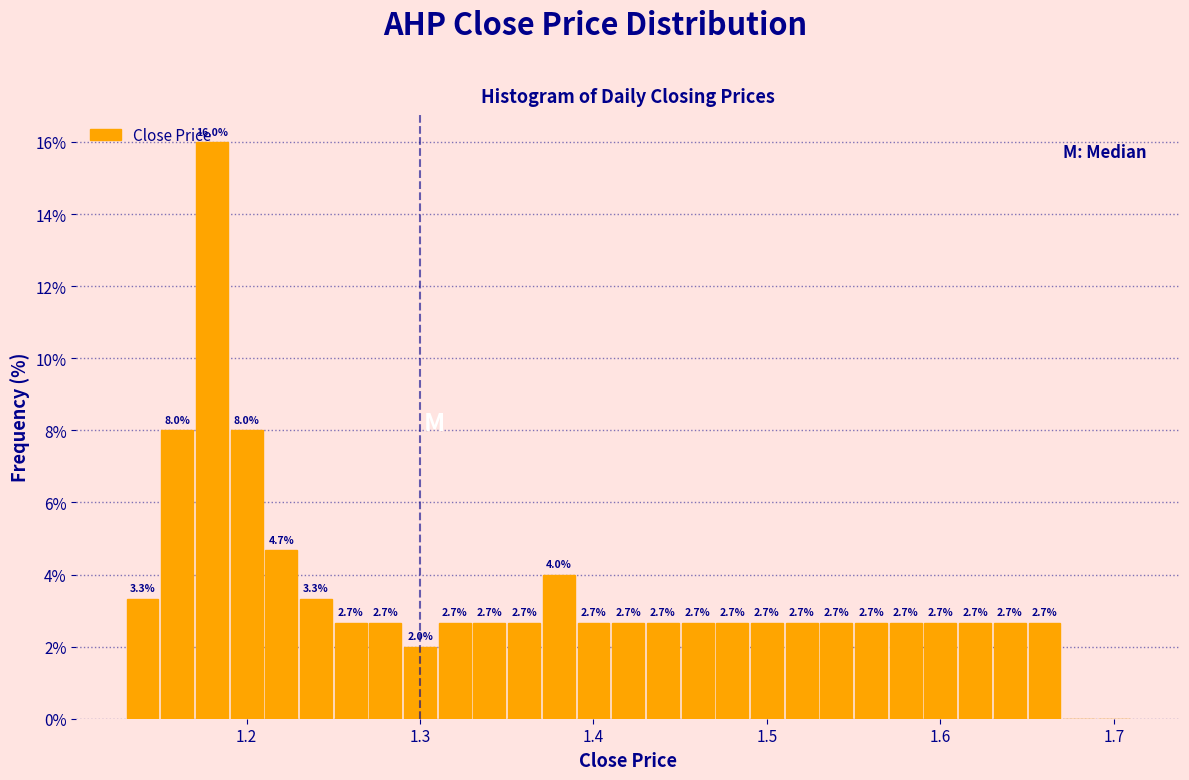

Around what value on the x-axis is the tallest bar? Give the approximate position of its centre, as read against the axis.

1.18